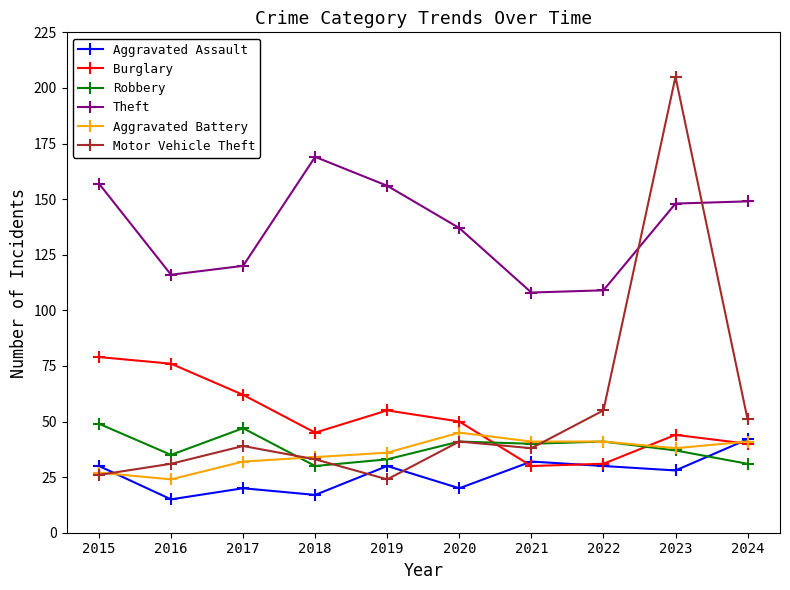

Where is Burglary nearest to the value 54?

2019